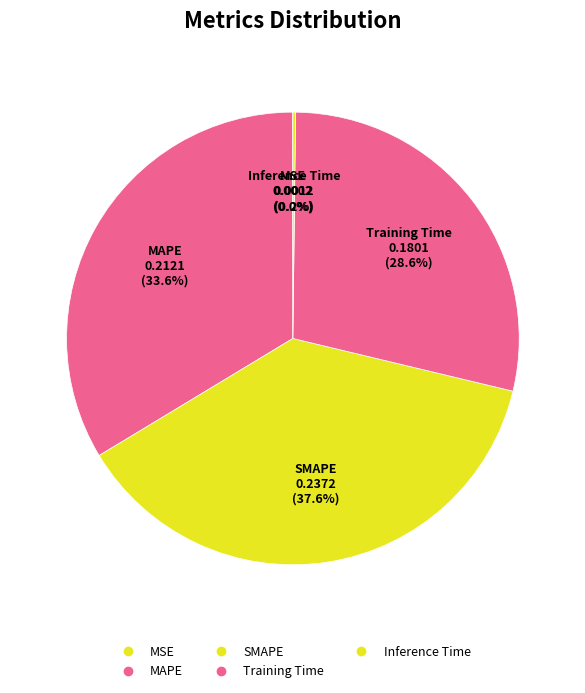

What is the largest slice in the pie chart?

SMAPE